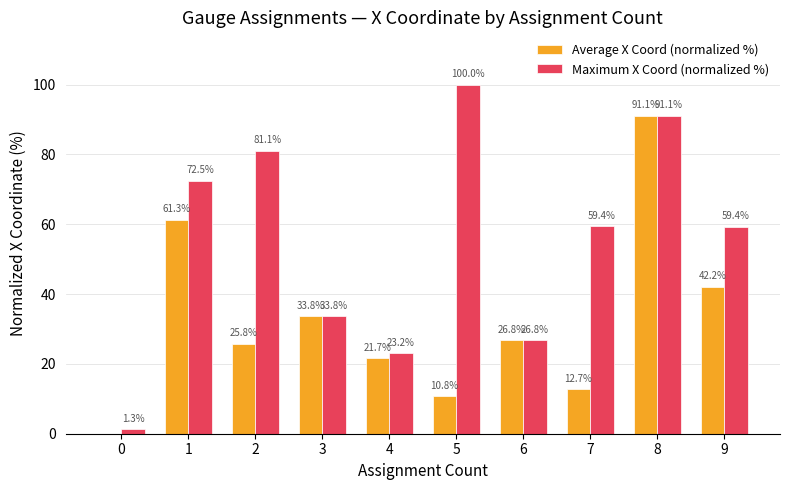

What is the total value across all series at 6?

53.6